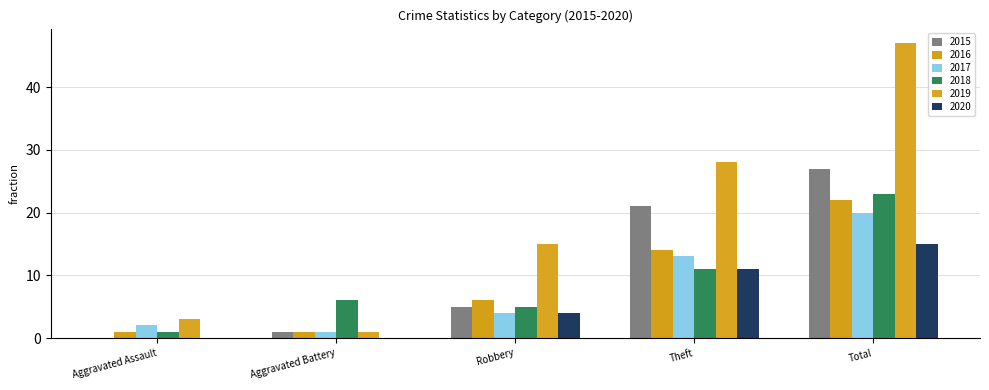

Is the value of 2015 at Theft greater than the value of 2017 at Total?

Yes